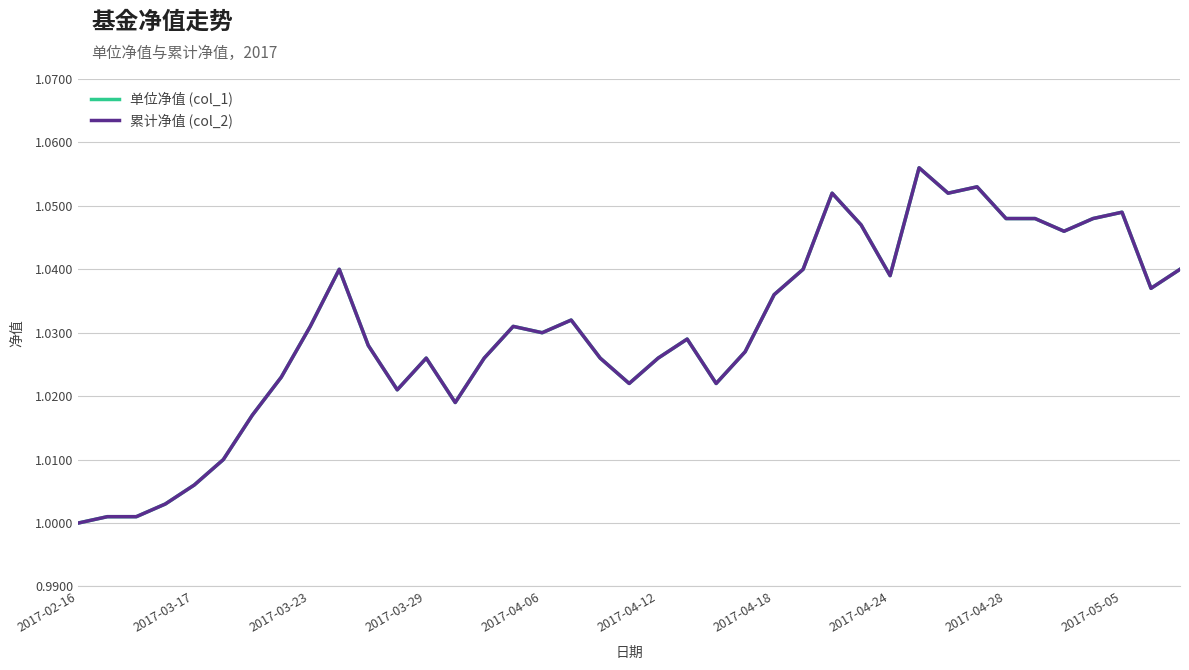

At which category does 单位净值 (col_1) reach its first local valley?

11